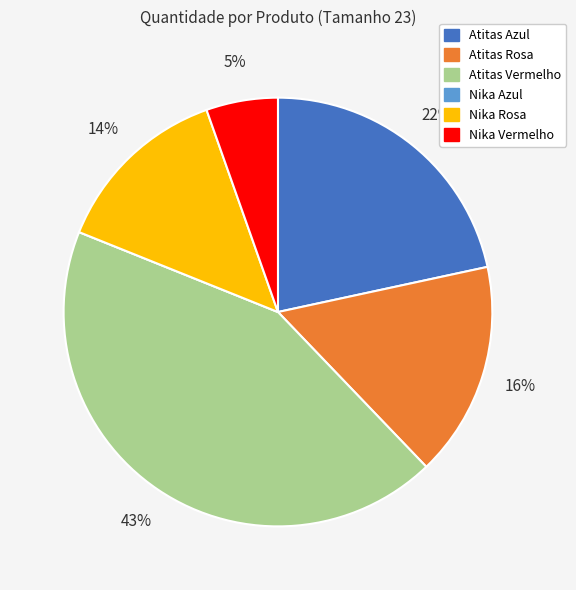

Which has a higher value, Nika Vermelho or Nika Rosa?

Nika Rosa